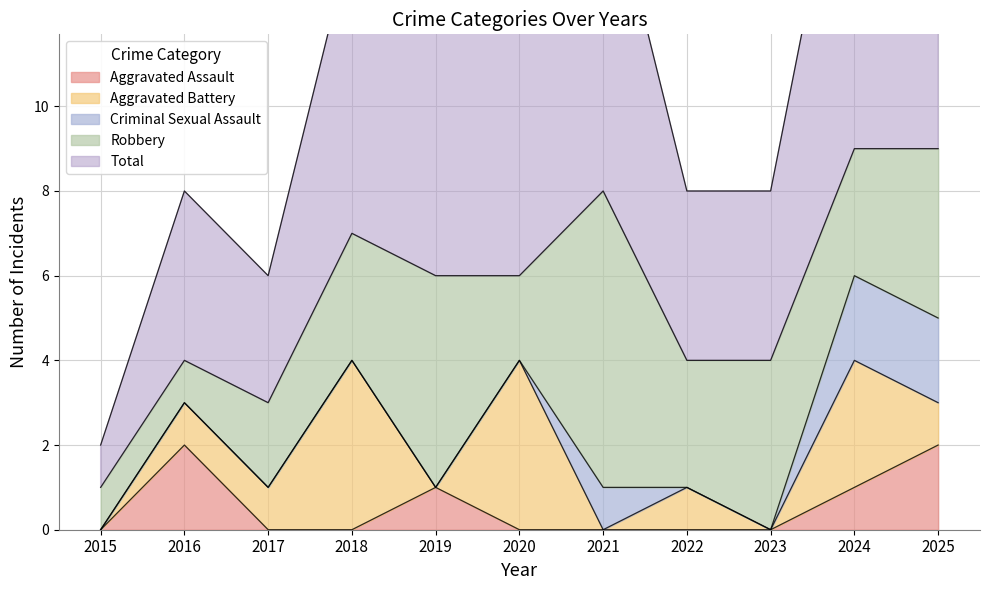

Which series ends up on top after the final intersection of Aggravated Battery and Criminal Sexual Assault?

Criminal Sexual Assault